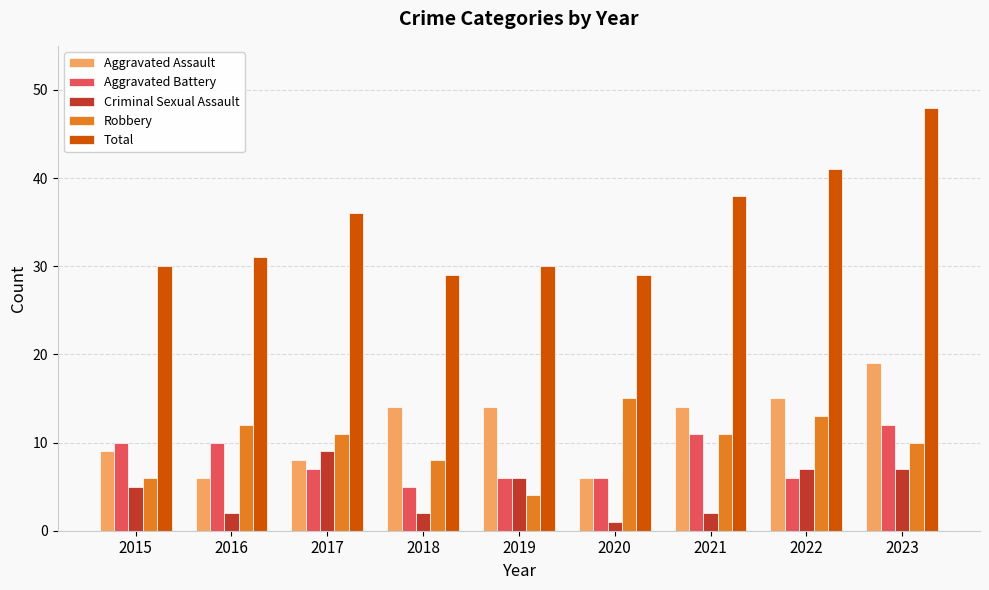

How many groups of bars are there?

9